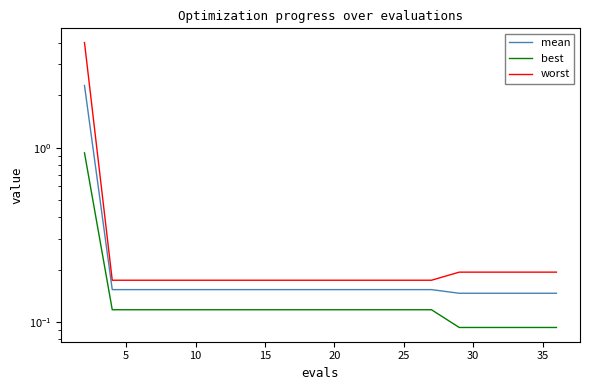

Which series has the largest total across all categories?

worst